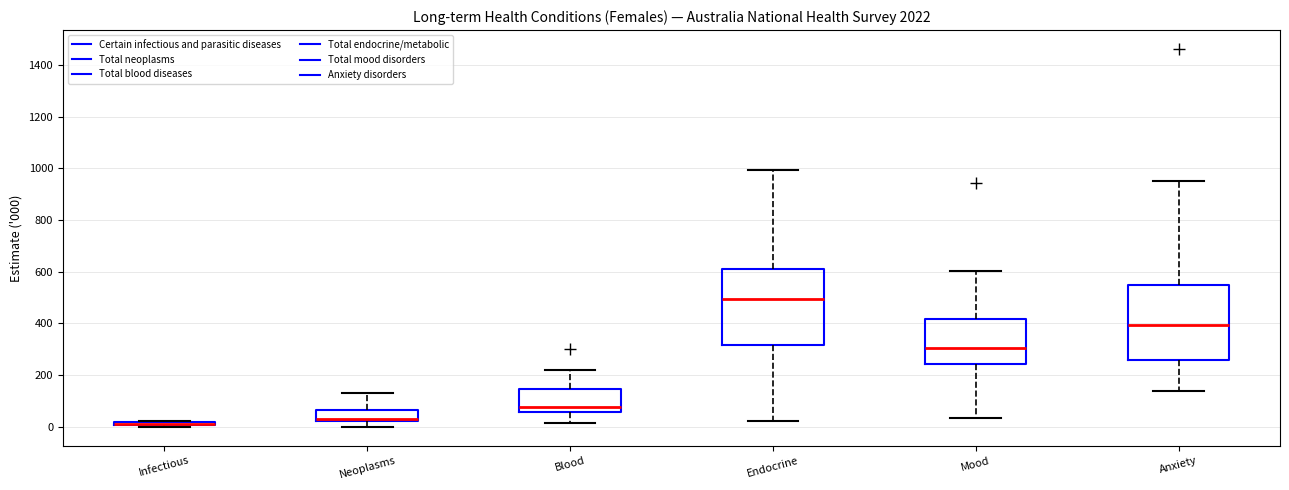

Reading left to right, transcribe this box plot: for each box, give where its median line is, the range the box spans, and where its two whiskers end, as read against the y-axis. The values are not printed on the chart, so give them approximately, as read against the axis.

Infectious: box collapsed to a line at 0, whiskers 0 to 20
Neoplasms: median 40, box 20 to 60, whiskers 0 to 140
Blood: median 80, box 60 to 140, whiskers 20 to 220
Endocrine: median 500, box 320 to 620, whiskers 20 to 1000
Mood: median 300, box 240 to 420, whiskers 40 to 600
Anxiety: median 400, box 260 to 540, whiskers 140 to 960